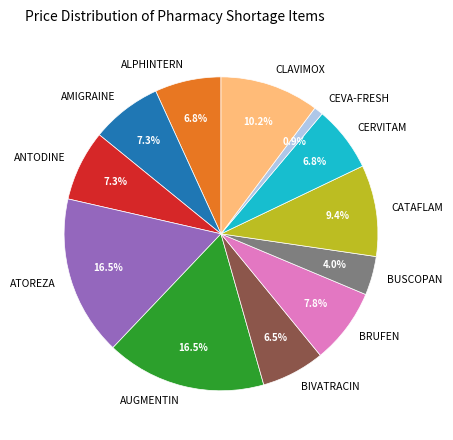

How many slices are in this pie chart?

12